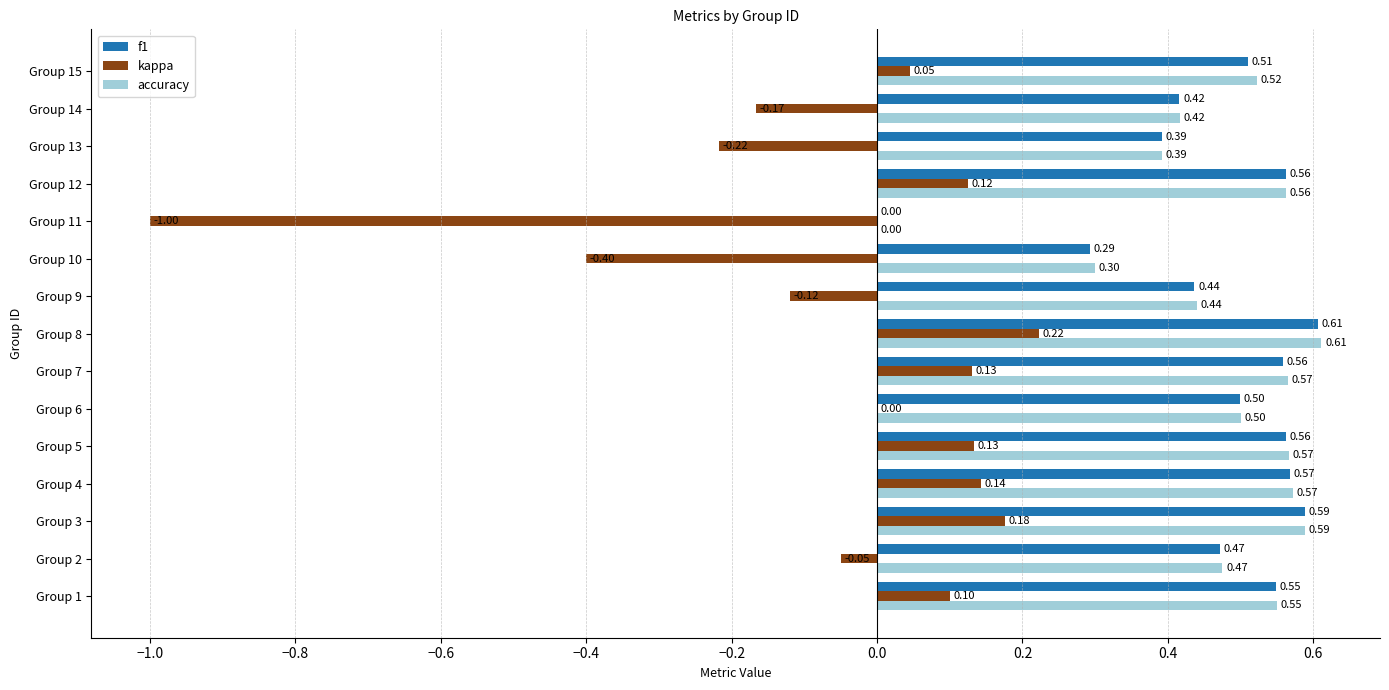

At which category is the sum across all series the highest?

Group 8